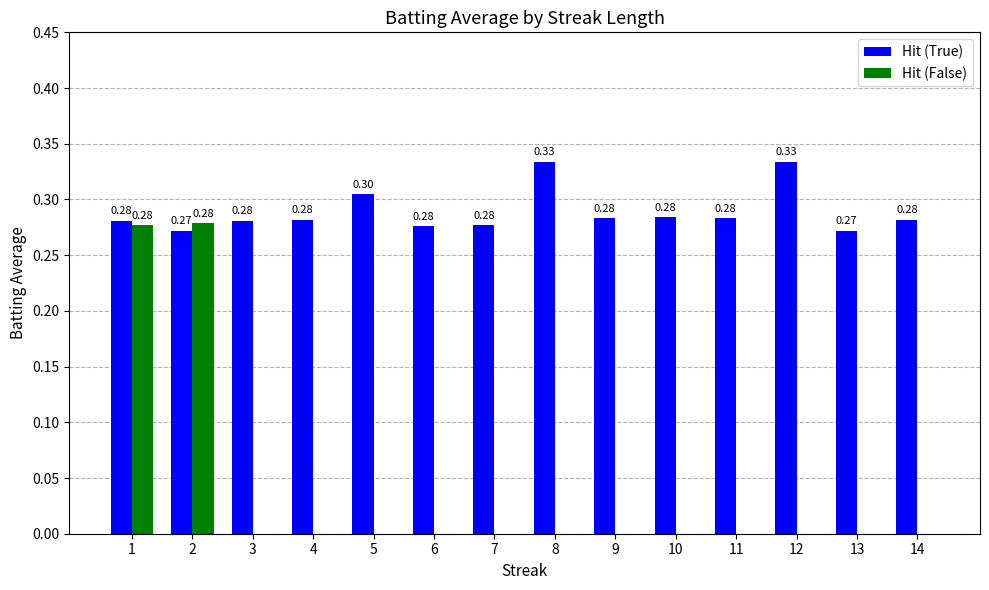

How many Hit (True) values are between 0 and 1?

14